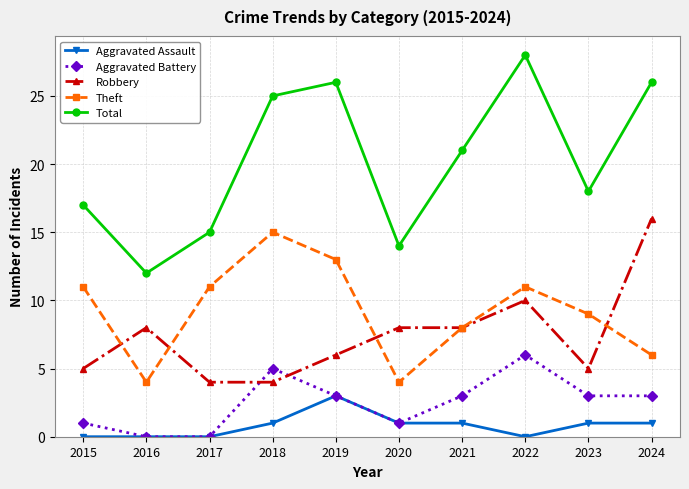

Reading left to right, list all the values displayed in this chart.

Aggravated Assault: 2015=0	2016=0	2017=0	2018=1	2019=3	2020=1	2021=1	2022=0	2023=1	2024=1
Aggravated Battery: 2015=1	2016=0	2017=0	2018=5	2019=3	2020=1	2021=3	2022=6	2023=3	2024=3
Robbery: 2015=5	2016=8	2017=4	2018=4	2019=6	2020=8	2021=8	2022=10	2023=5	2024=16
Theft: 2015=11	2016=4	2017=11	2018=15	2019=13	2020=4	2021=8	2022=11	2023=9	2024=6
Total: 2015=17	2016=12	2017=15	2018=25	2019=26	2020=14	2021=21	2022=28	2023=18	2024=26